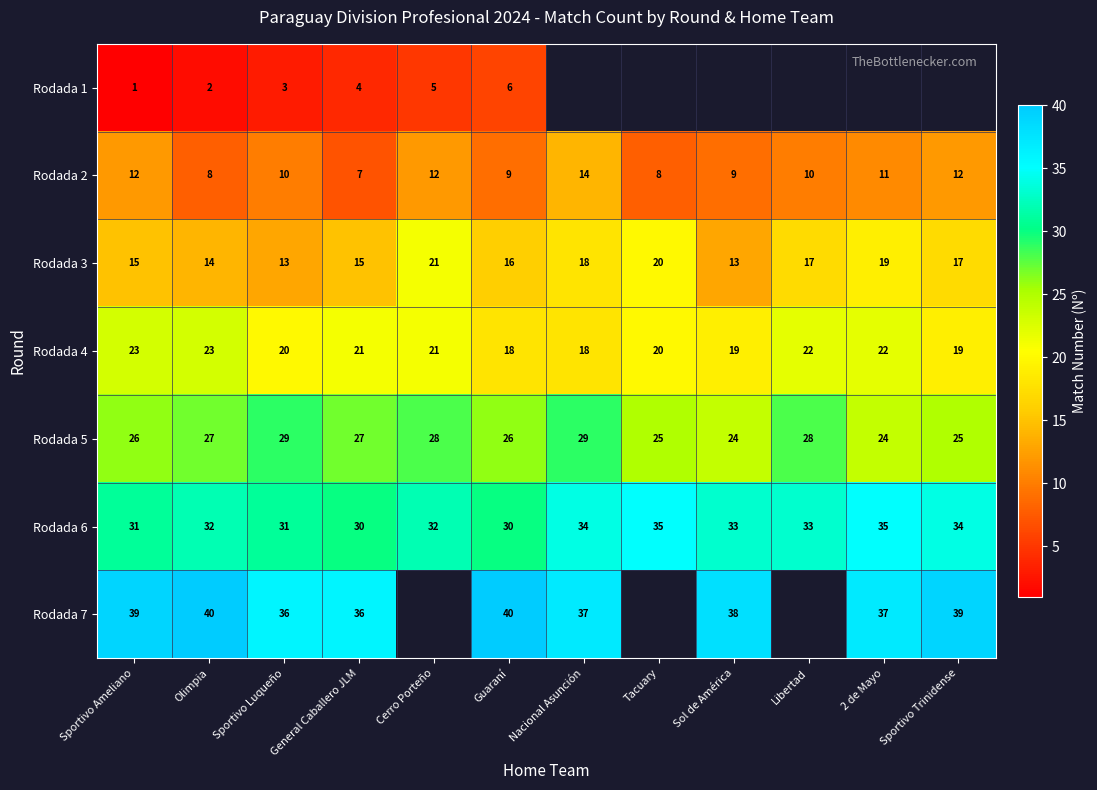

What value does the Rodada 3 series have at Libertad?

17